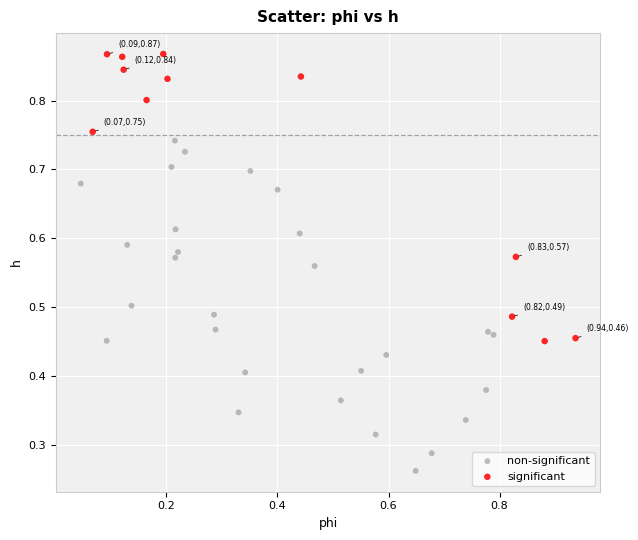

Which series reaches the minimum Y coordinate?

non-significant